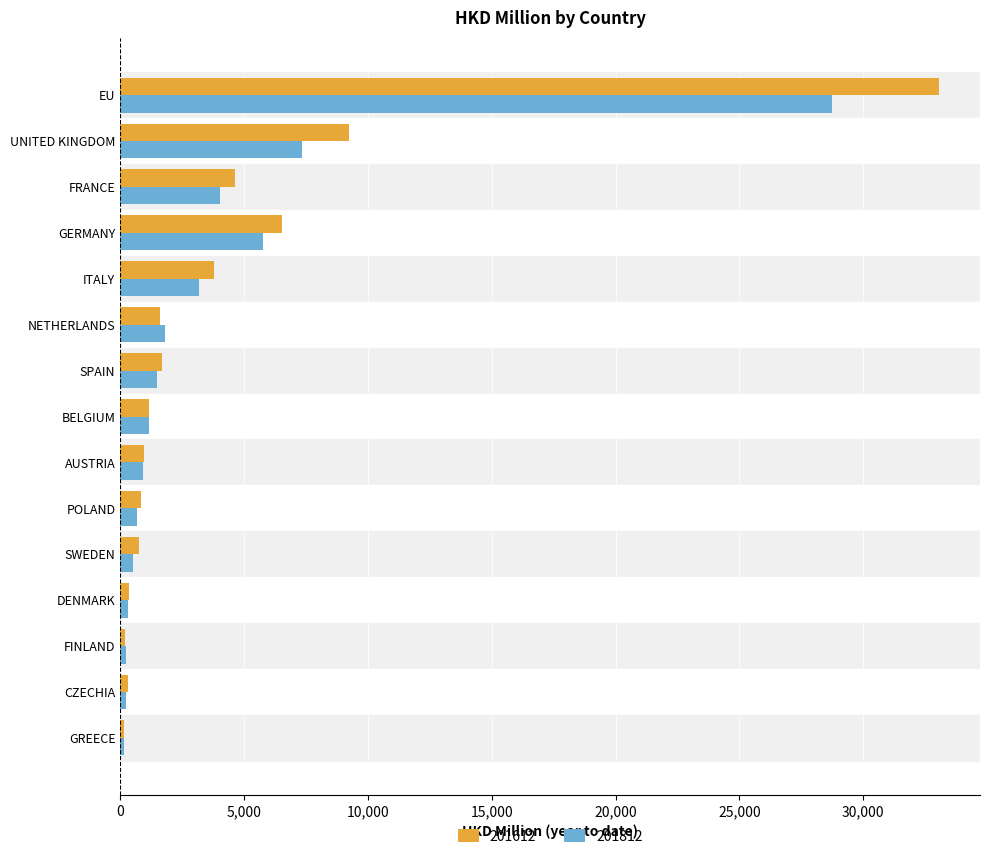

Read the 201612 value at CZECHIA.

295.9